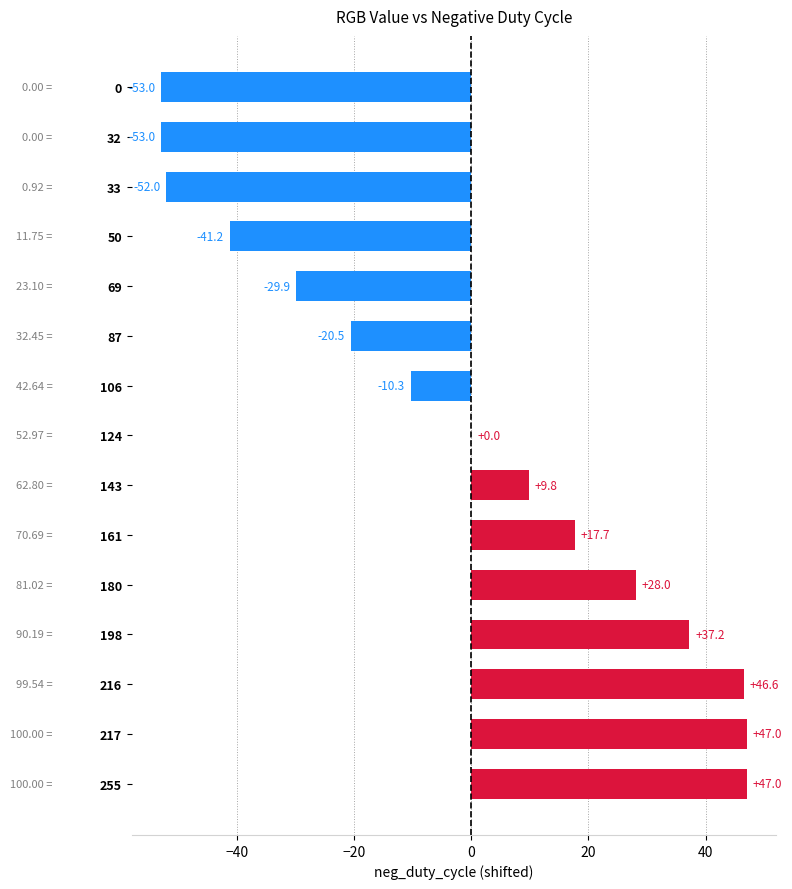

Where is the data nearest to the value -2?

124